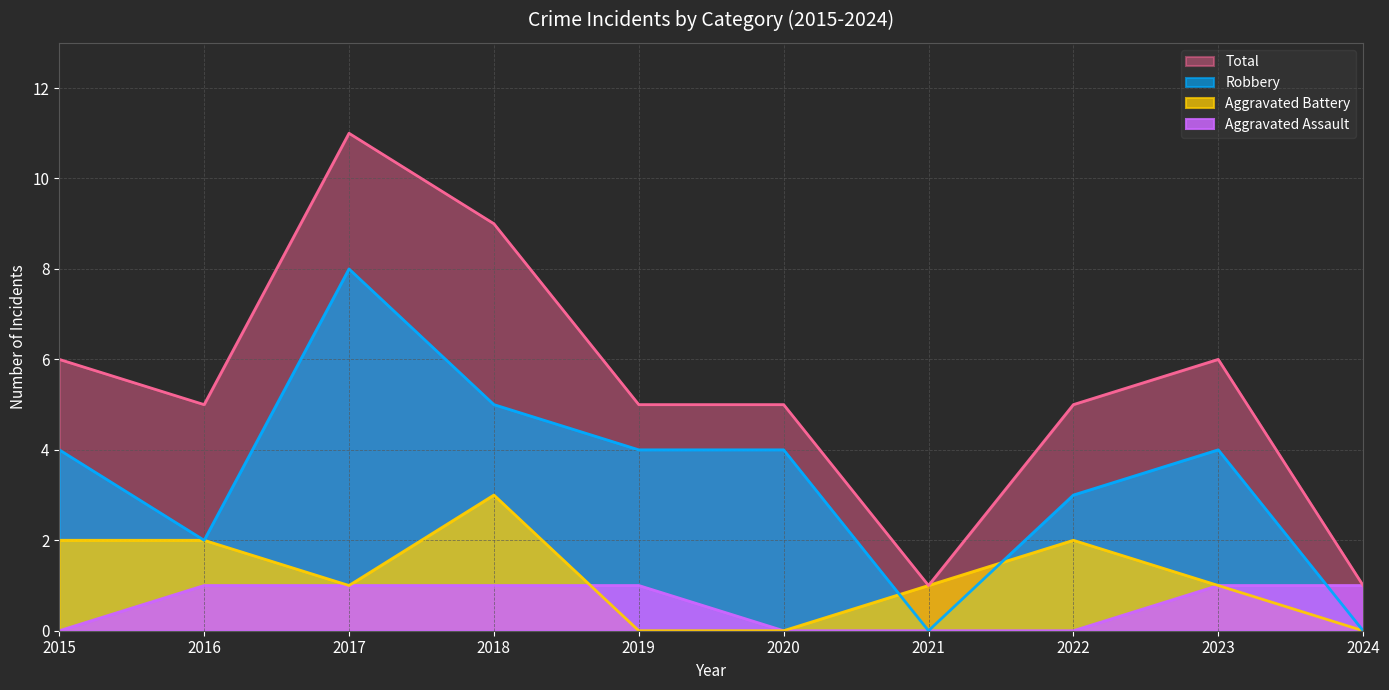

Is the value of Aggravated Battery at 2019 greater than the value of Total at 2020?

No